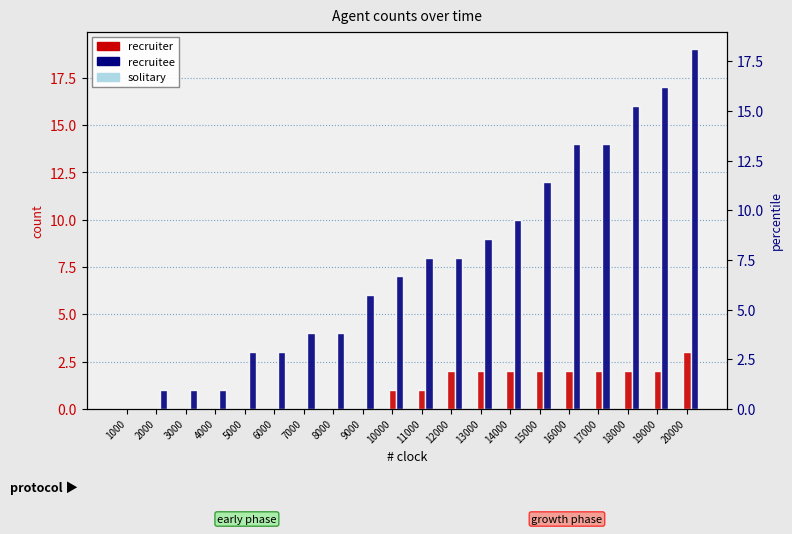

Rank the series at 7000 from lowest to highest value.

solitary, recruiter, recruitee